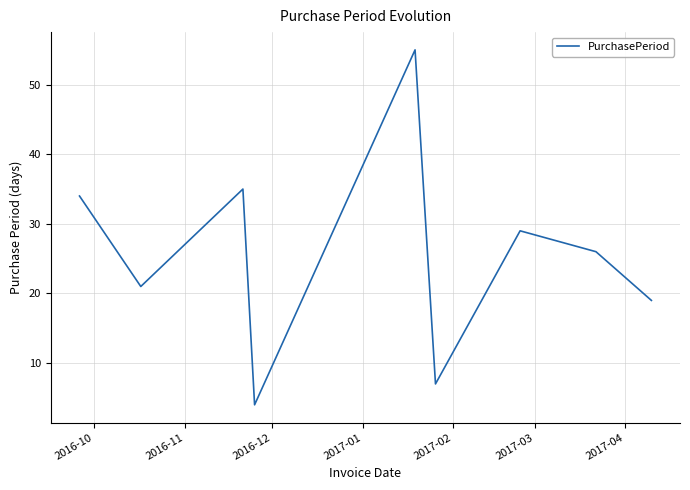

What is the maximum value shown in the chart?

55